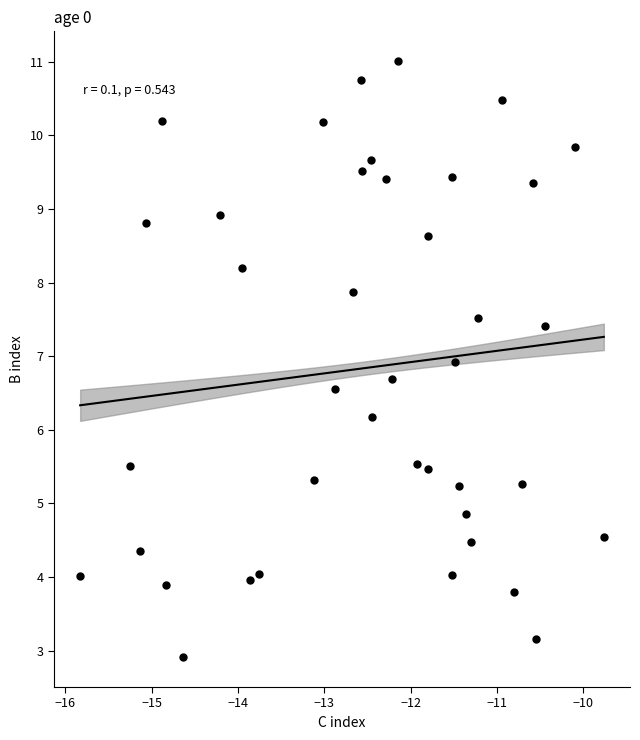

What Y value in the scatter plot is closest to 6?

6.2